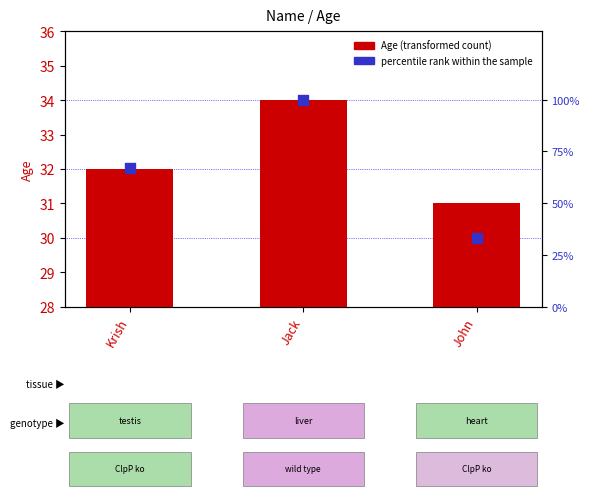

Which series has the largest Y range (max minus min)?

percentile rank within the sample